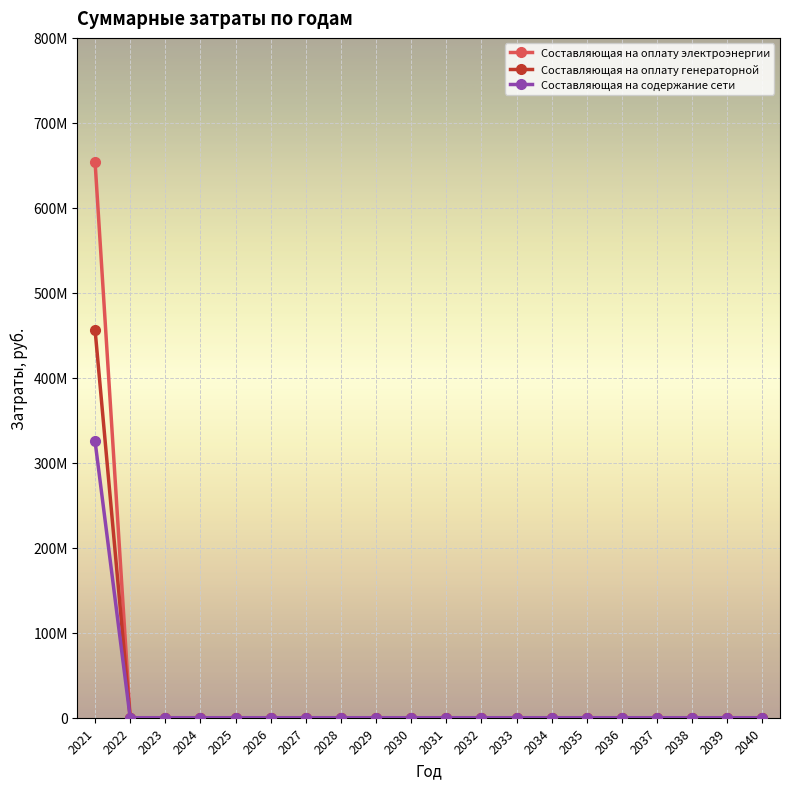

At how many categories does at least one series exceed 495428392?

1